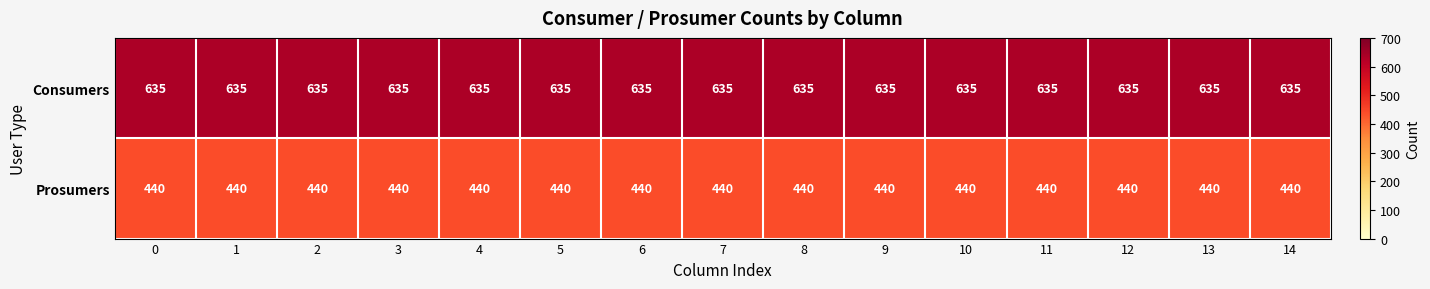

Which series has the largest total across all categories?

Consumers